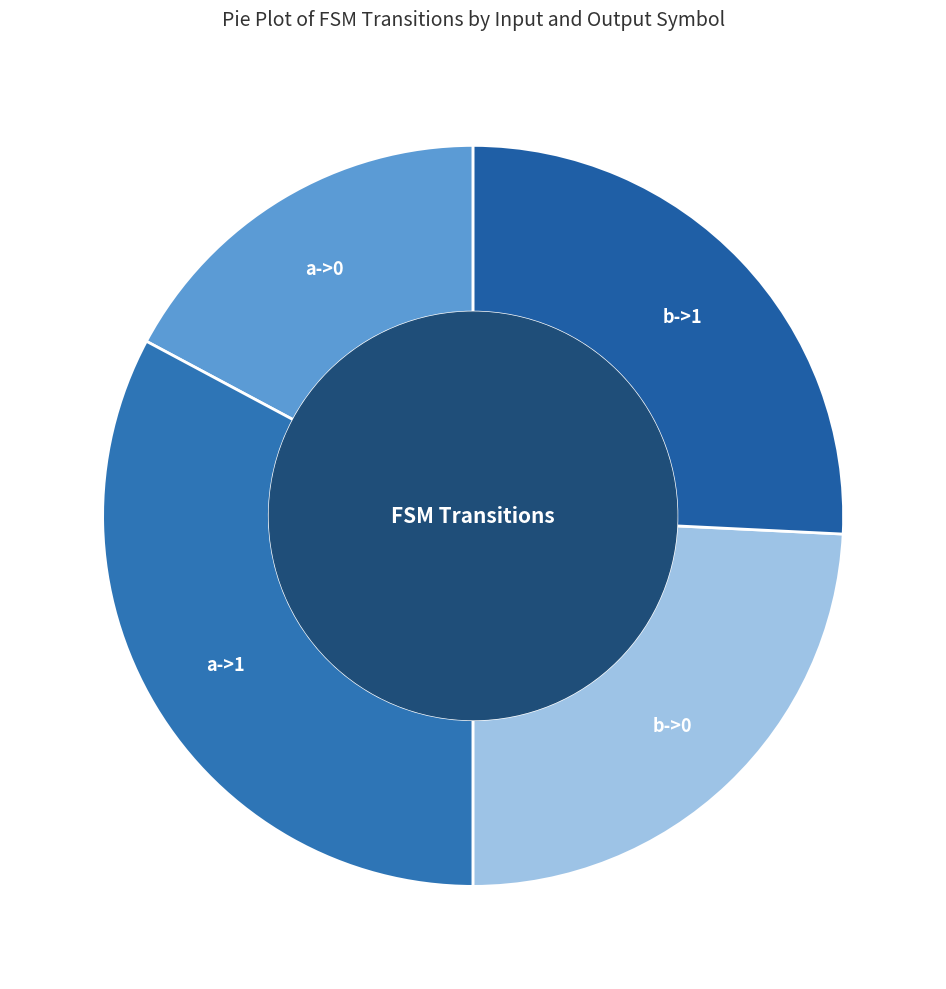

Is it true that b->1 is 17% of the pie?

False